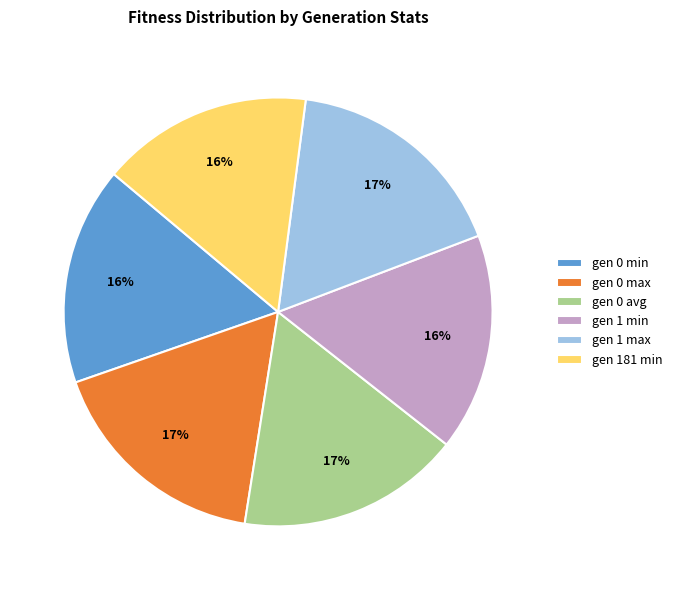

To the nearest percent, what is the difference between the gen 0 max and gen 181 min slice percentages?

1%